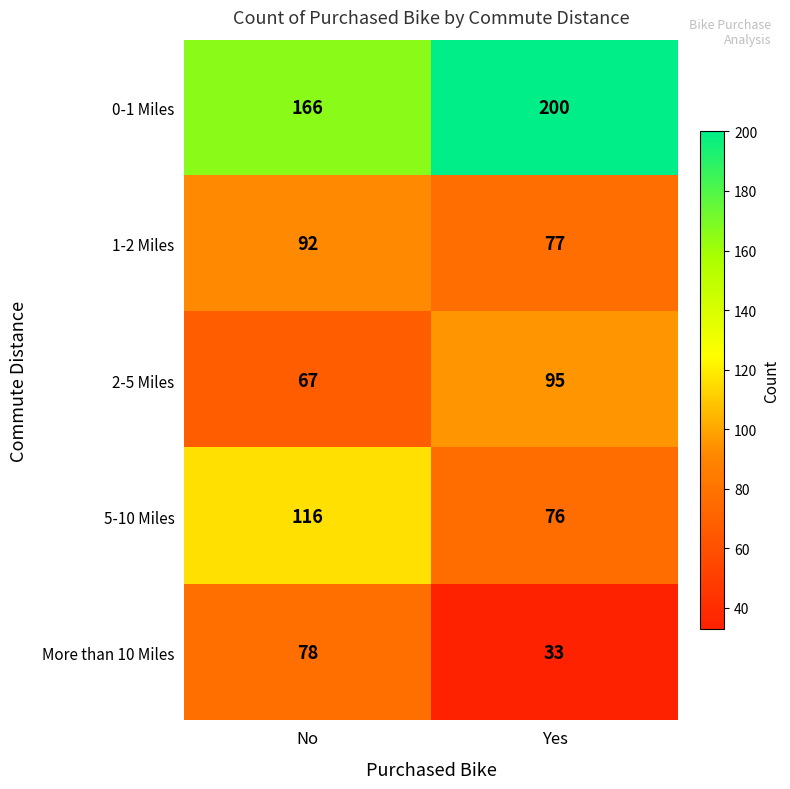

Where is 0-1 Miles nearest to the value 183?

No